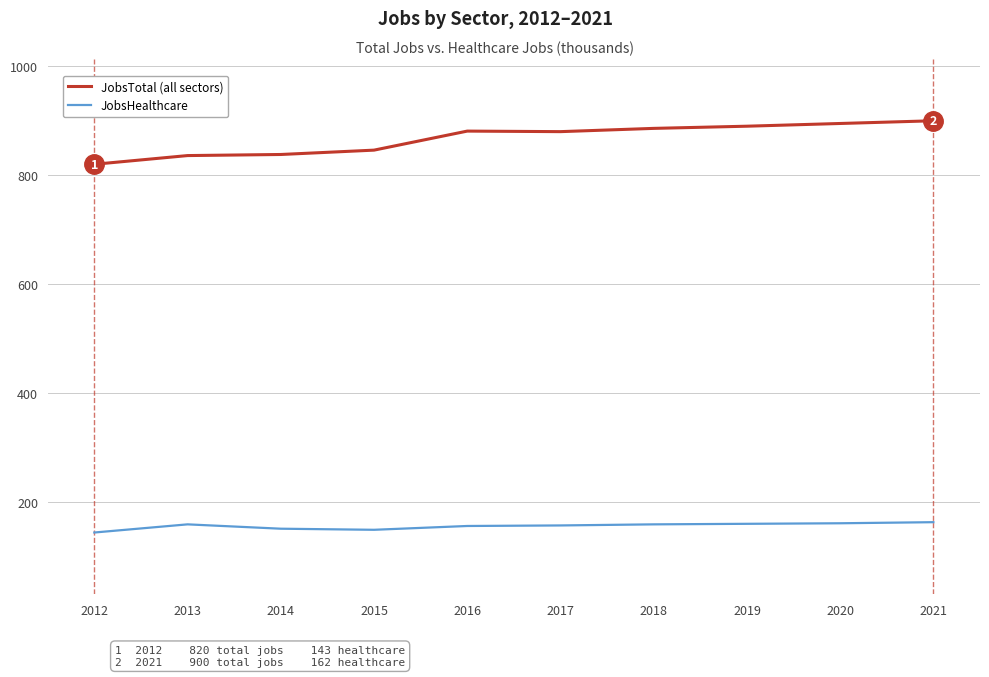

How many lines are shown in the chart?

2